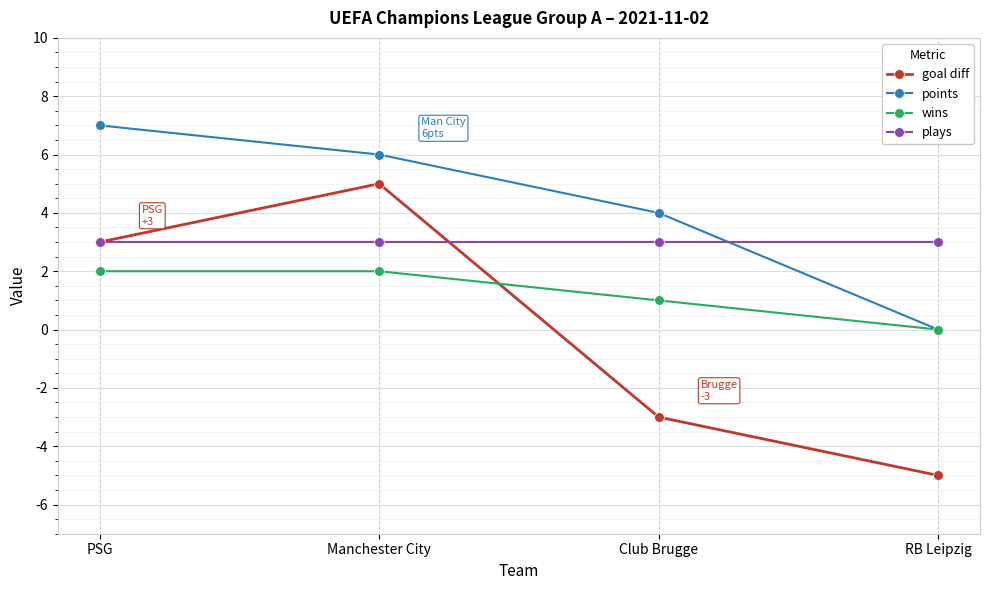

Count the goal diff values in the range -3 to 5.

3